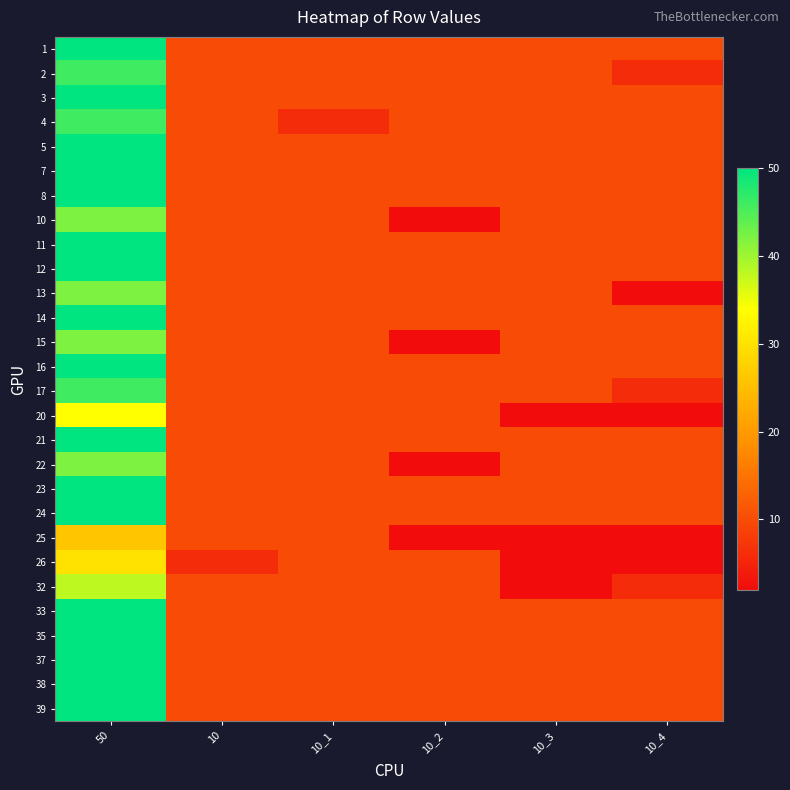

How many distinct data groups are displayed?

28